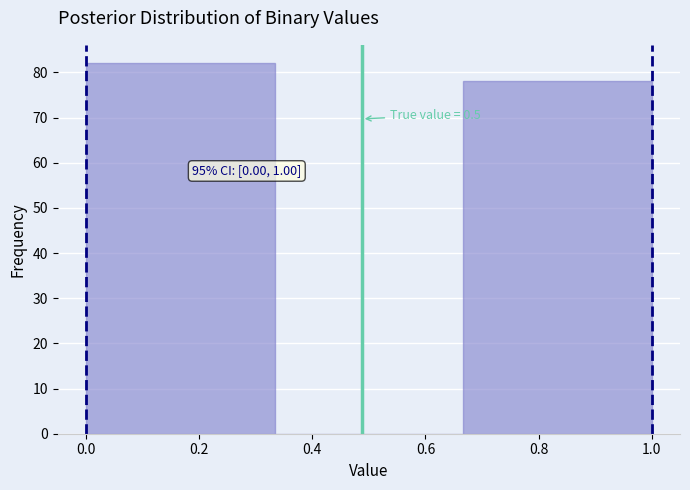

Over which range of the x-axis is the bar tallest?

0.00 to 0.34